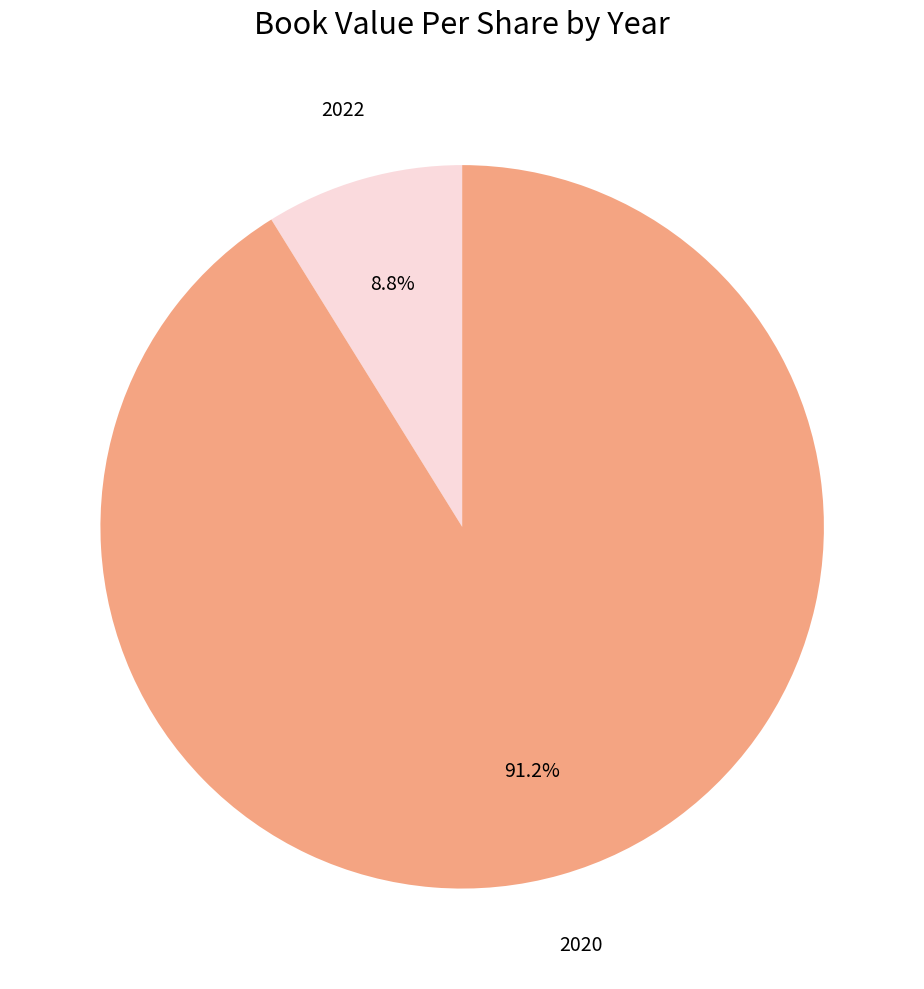

How many segments does this pie chart have?

2